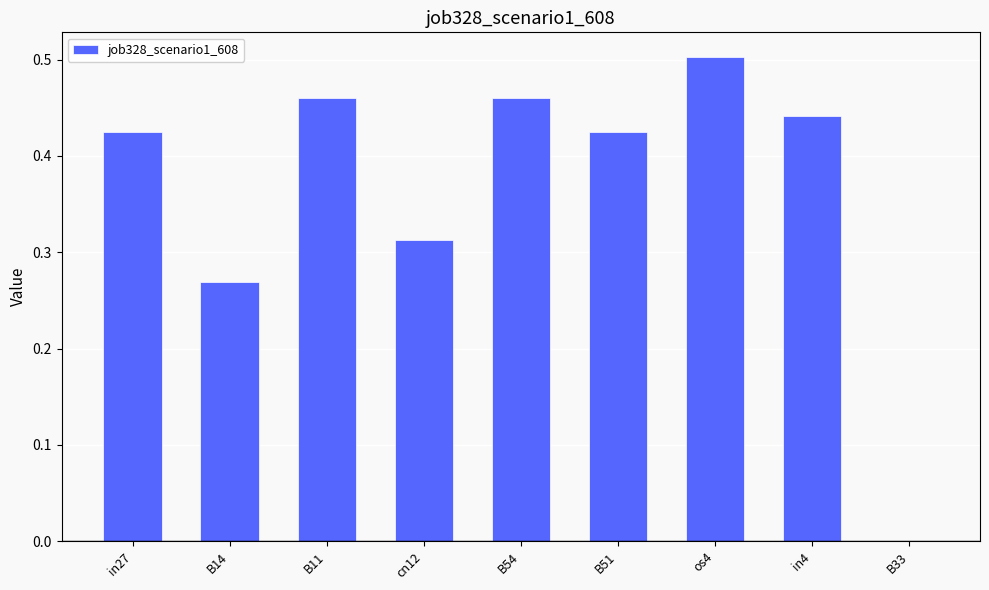

Which has a higher value, B11 or os4?

os4